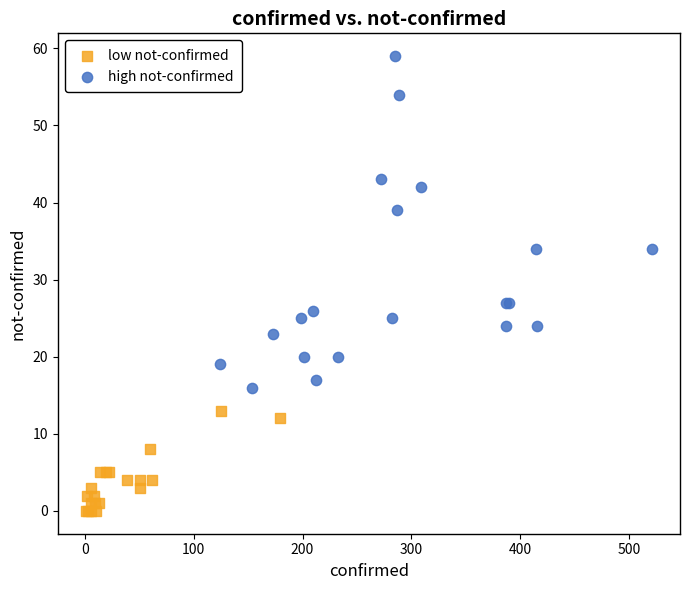

What are all the series names shown in the legend?

low not-confirmed, high not-confirmed